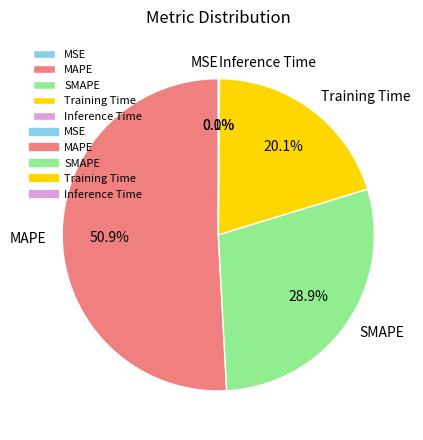

True or false: Training Time accounts for 20% of the total.

True